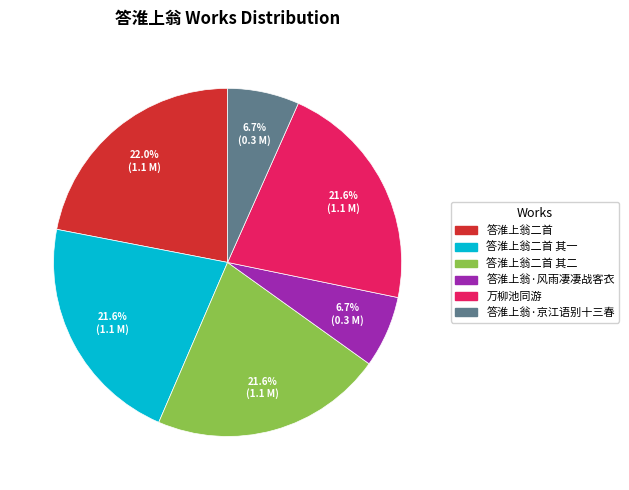

Is there any slice that represents more than half of the pie?

No